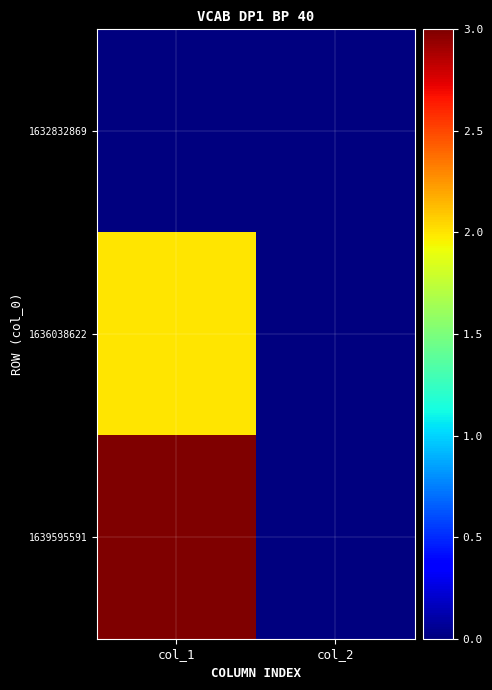

Between col_1 and col_2, which series saw the biggest shift?

1639595591